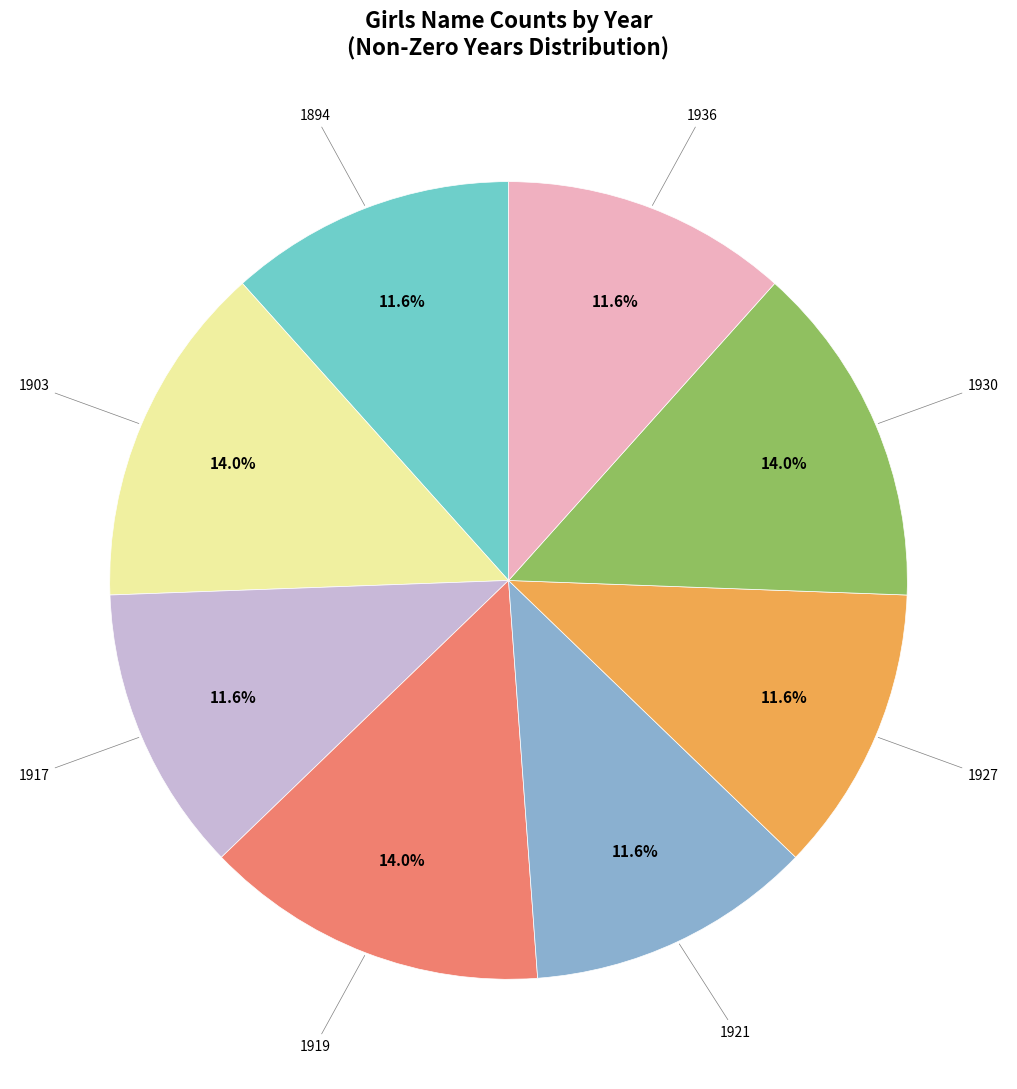

How many segments does this pie chart have?

8